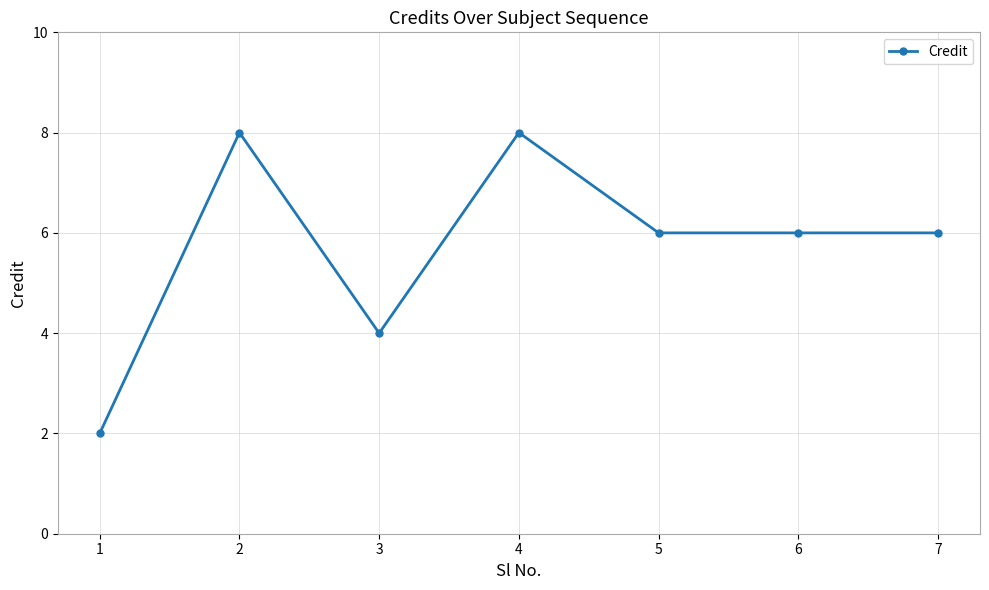

What is the greatest value displayed?

8